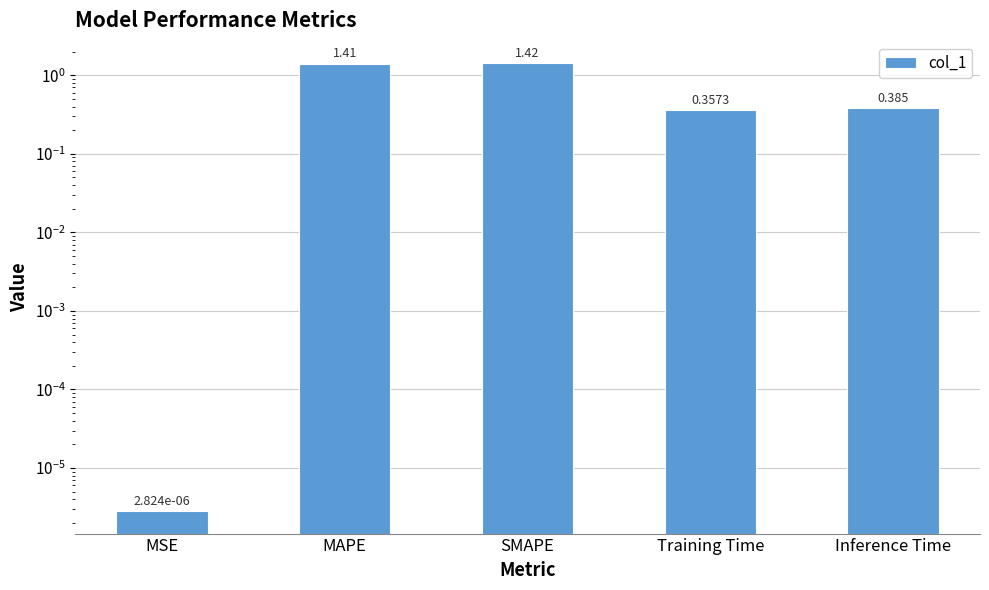

List the labels in order of value, largest first.

SMAPE, MAPE, Inference Time, Training Time, MSE